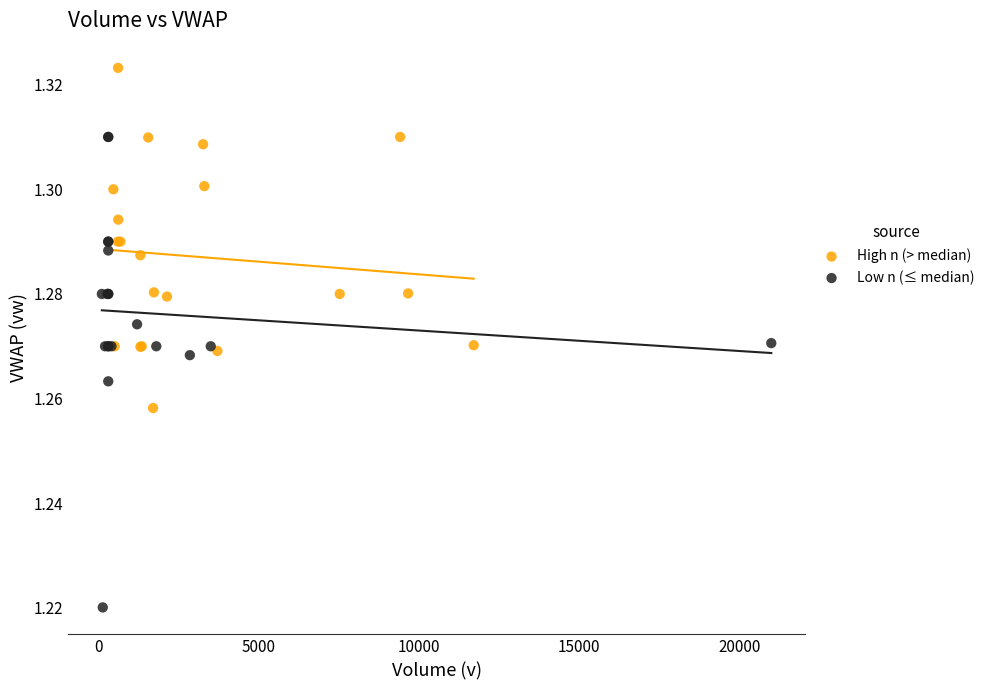

What are all the series names shown in the legend?

High n (> median), Low n (≤ median)